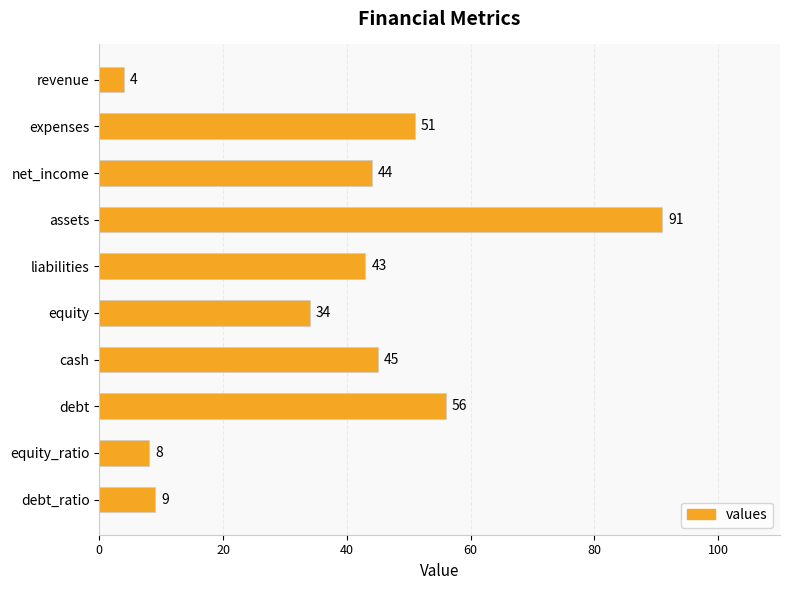

What is the difference between the maximum and minimum values?

87